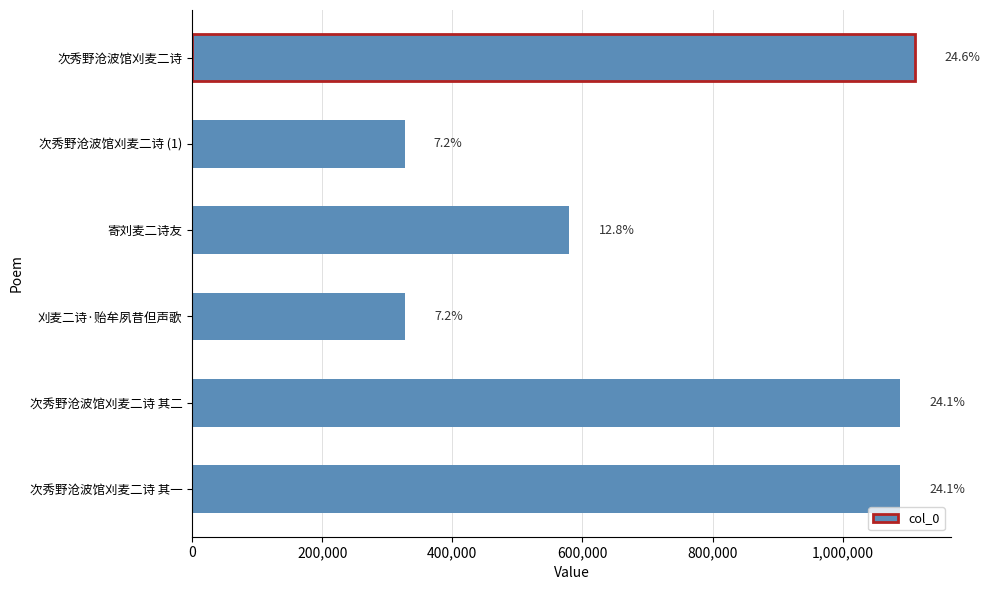

Does the chart contain stacked bars?

No